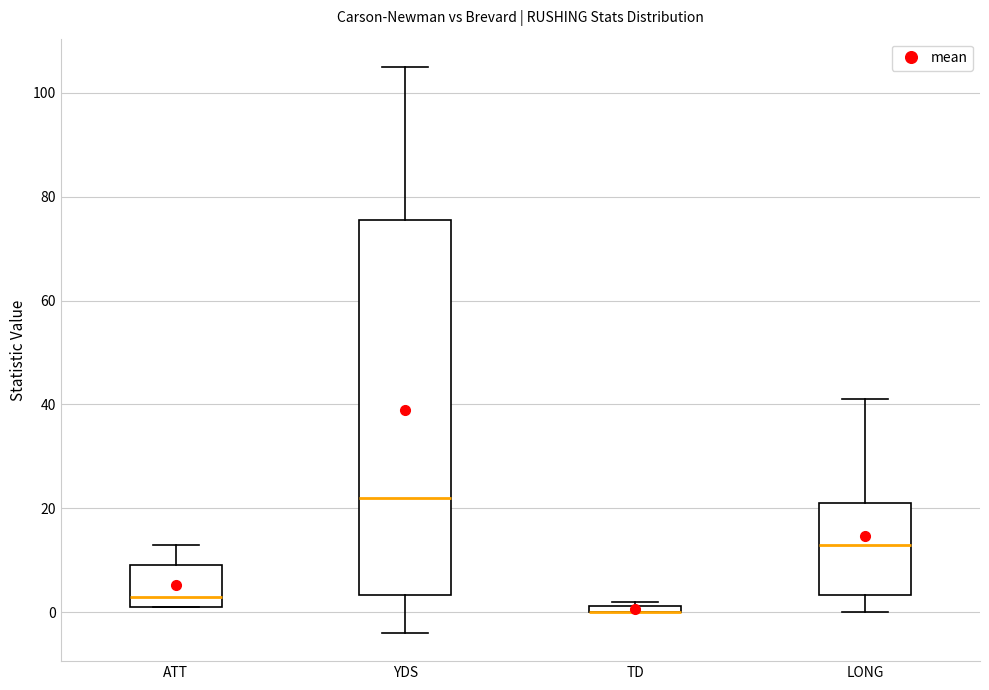

Comparing the boxes themselves (not the whiskers), which one is the tallest?

YDS